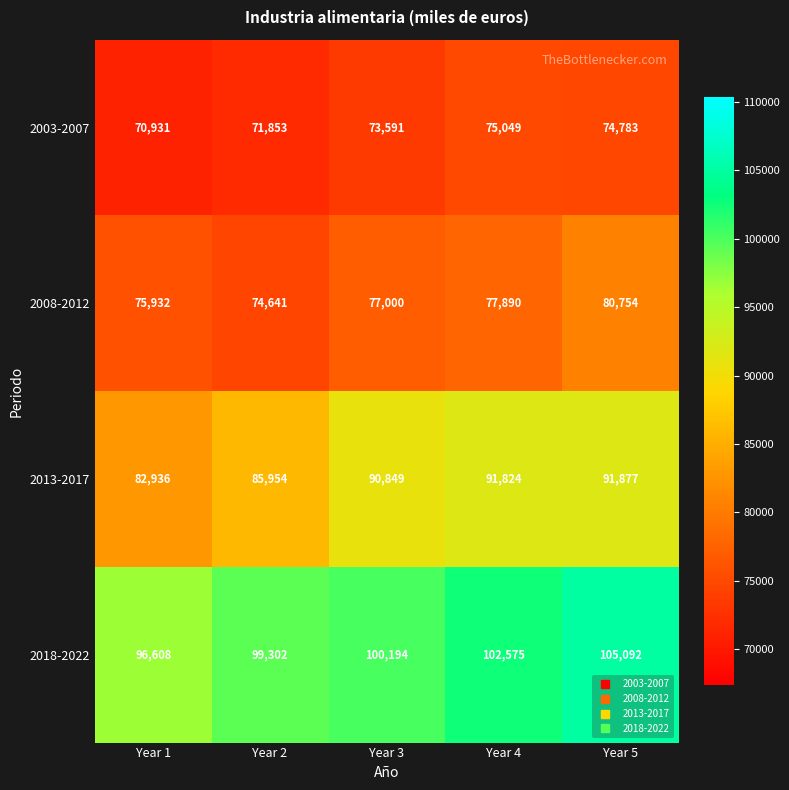

What is the sum of all 2018-2022 values?

503771